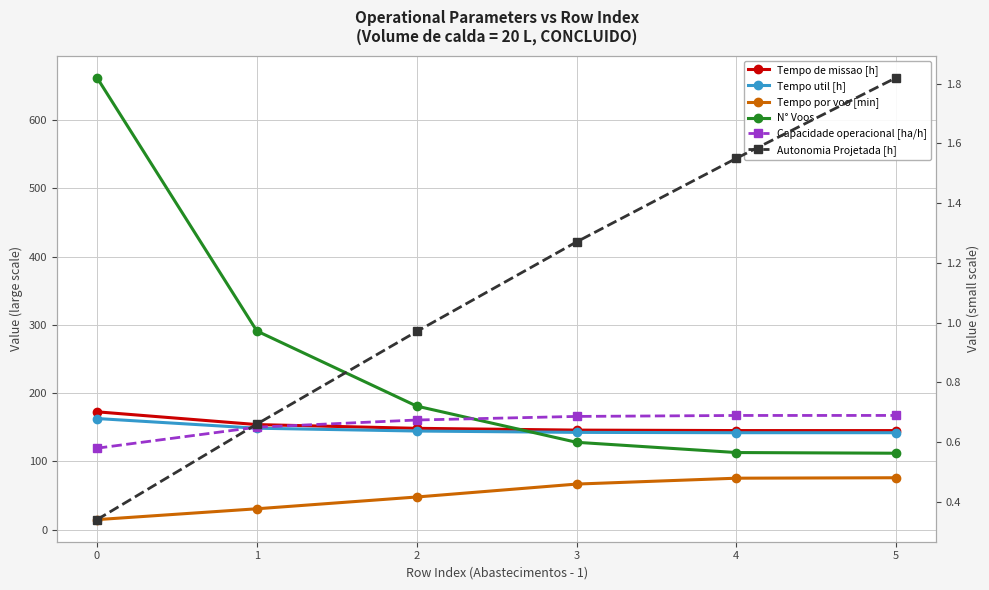

What is the difference between the maximum and minimum values in the Tempo por voo [min] series?

61.3